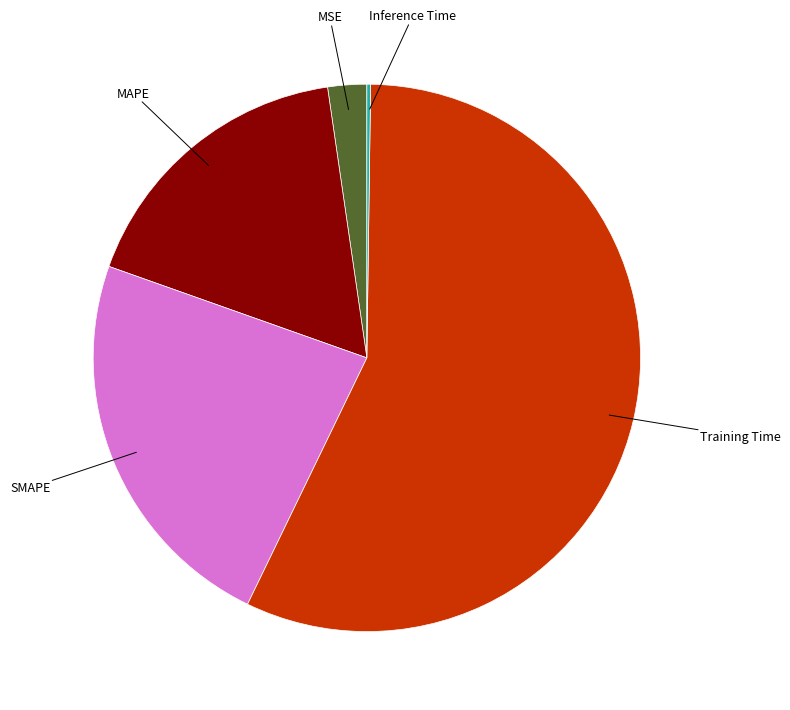

Is there a majority slice in this chart?

Yes